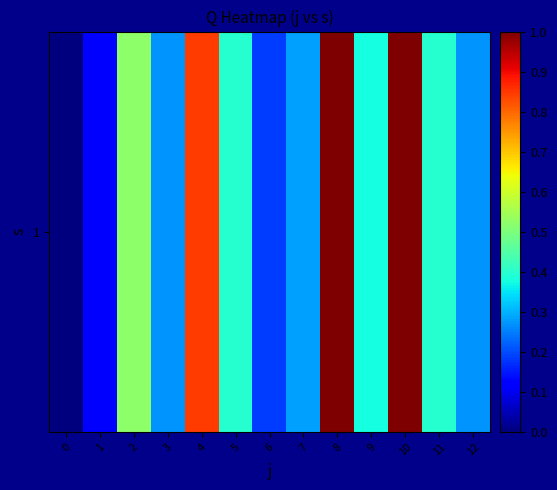

What is the change in value from 10 to 12?

-0.7